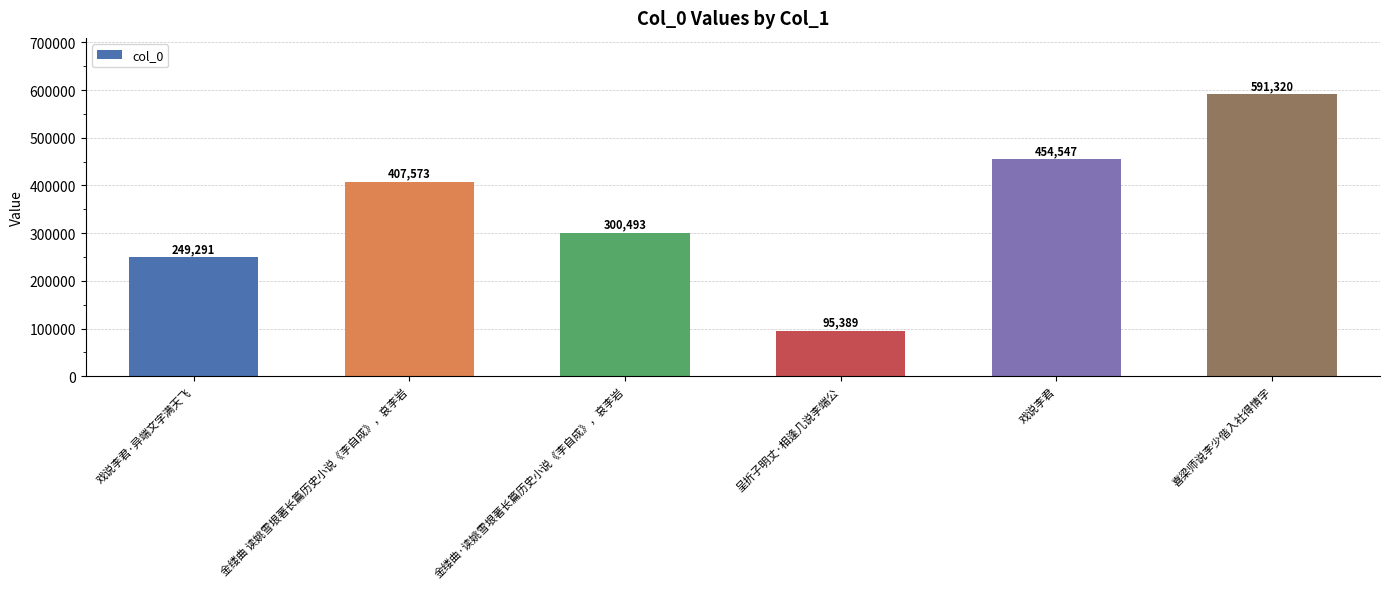

Where is the data nearest to the value 343354?

金缕曲·读姚雪垠著长篇历史小说《李自成》，哀李岩